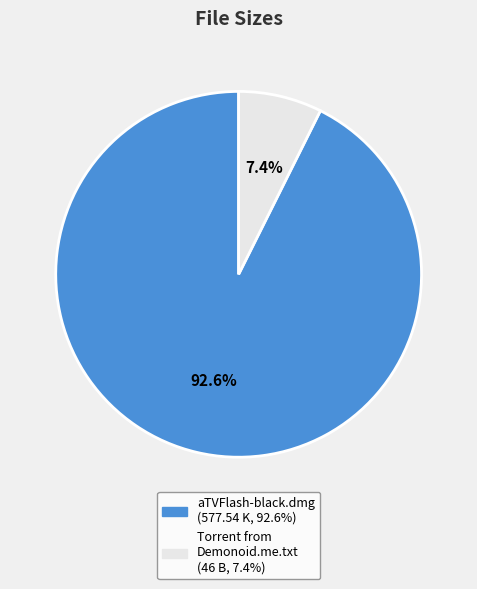

Does any single category account for the majority?

Yes